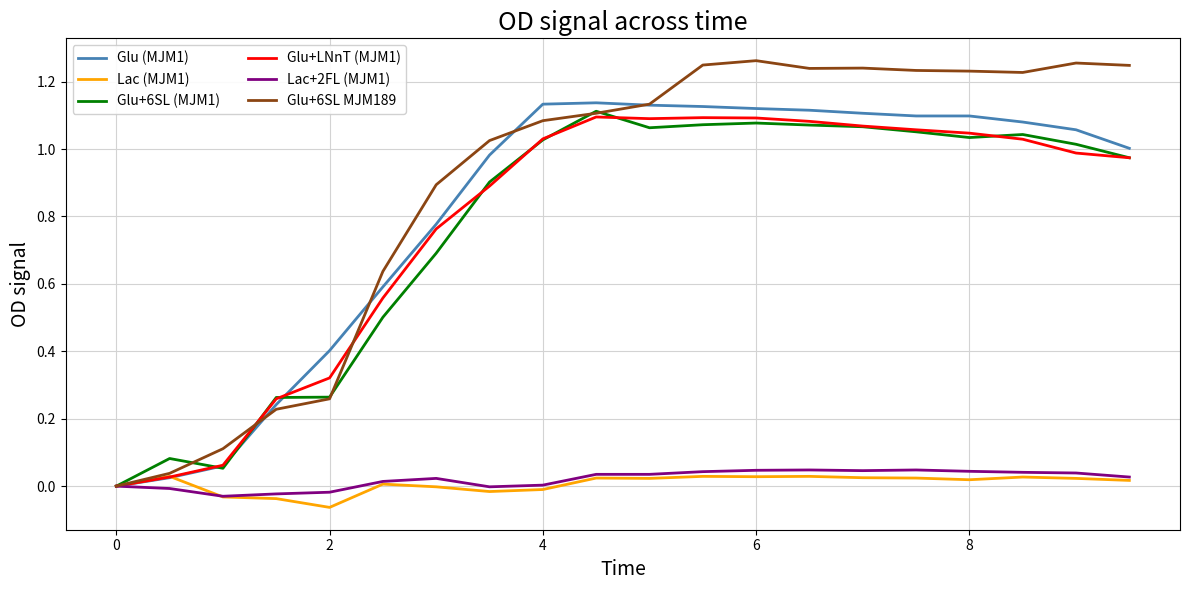

Which series has the largest total across all categories?

Glu+6SL MJM189